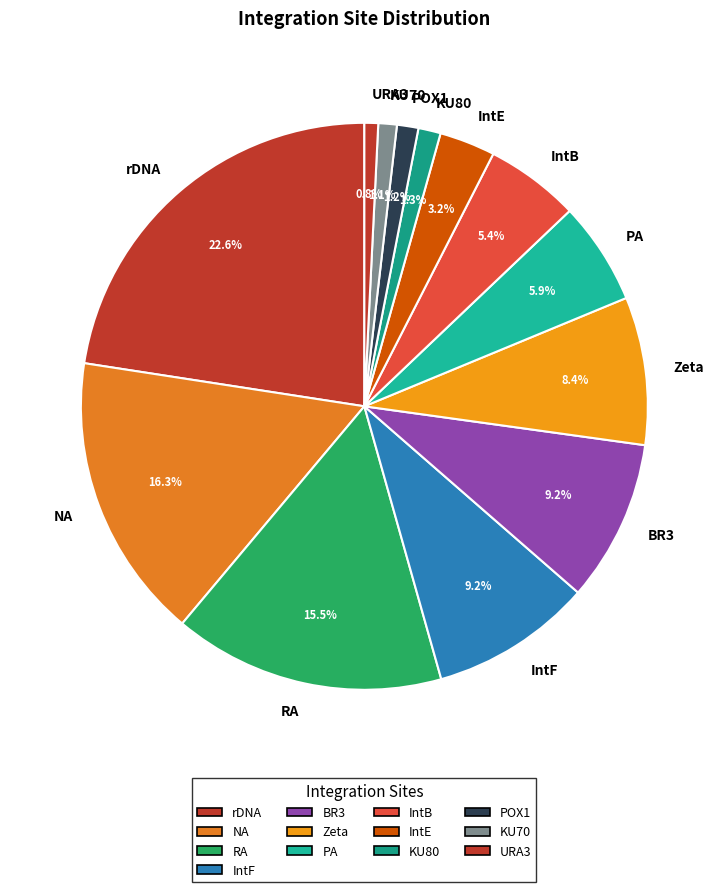

To the nearest percent, what is the difference between the largest and smallest slice percentages?

22%